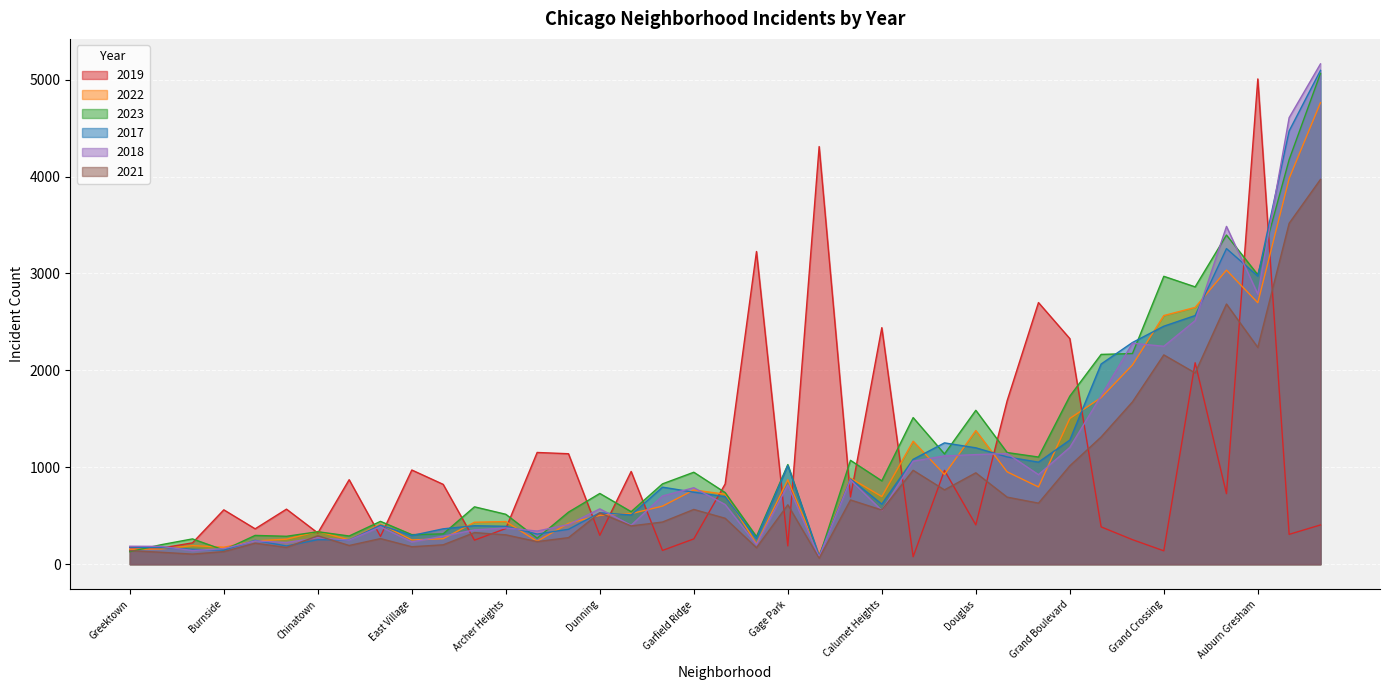

Where is 2018 nearest to the value 2619?

Chatham